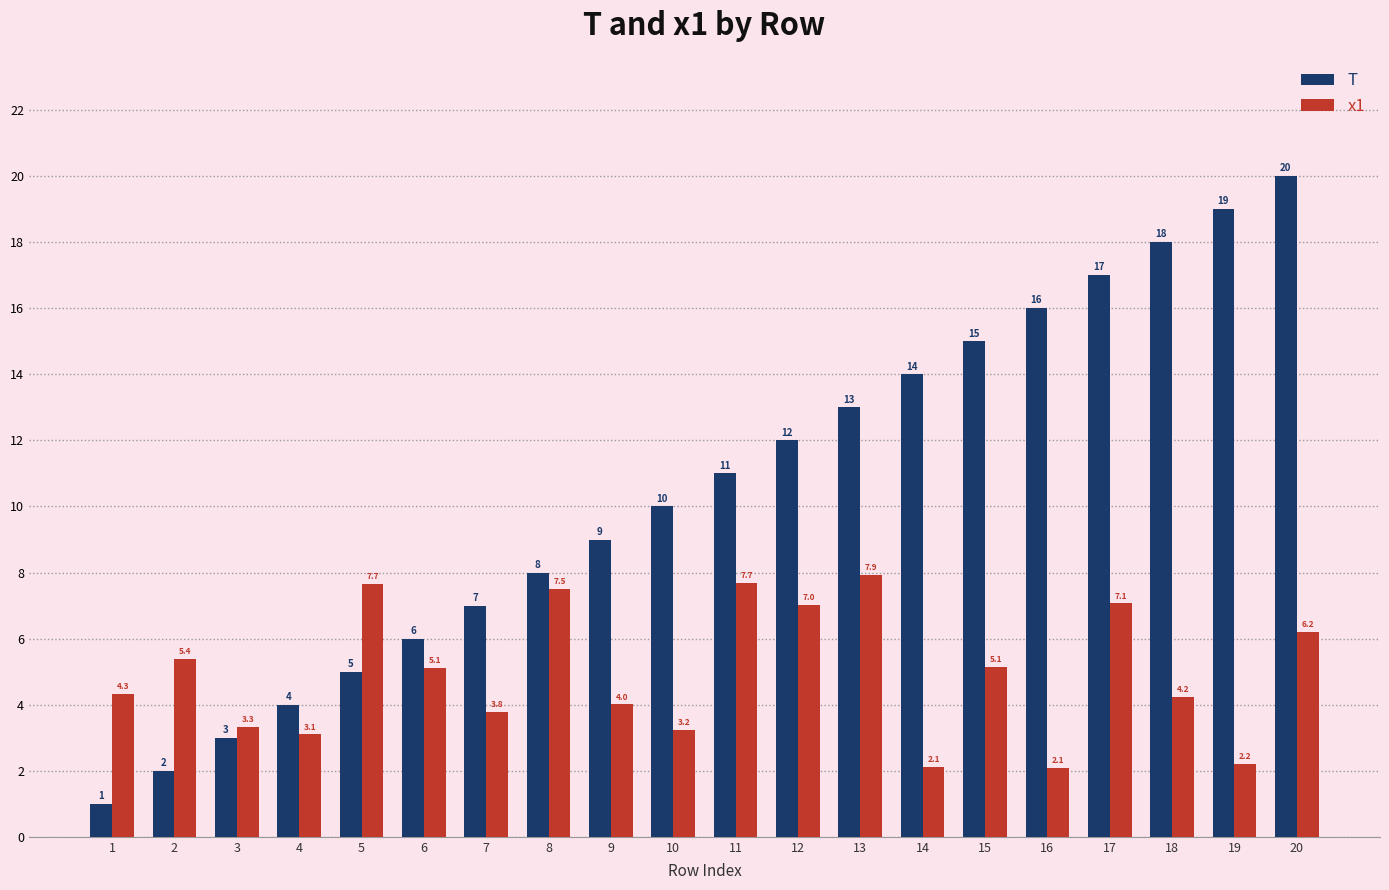

How many bars are there in total?

40